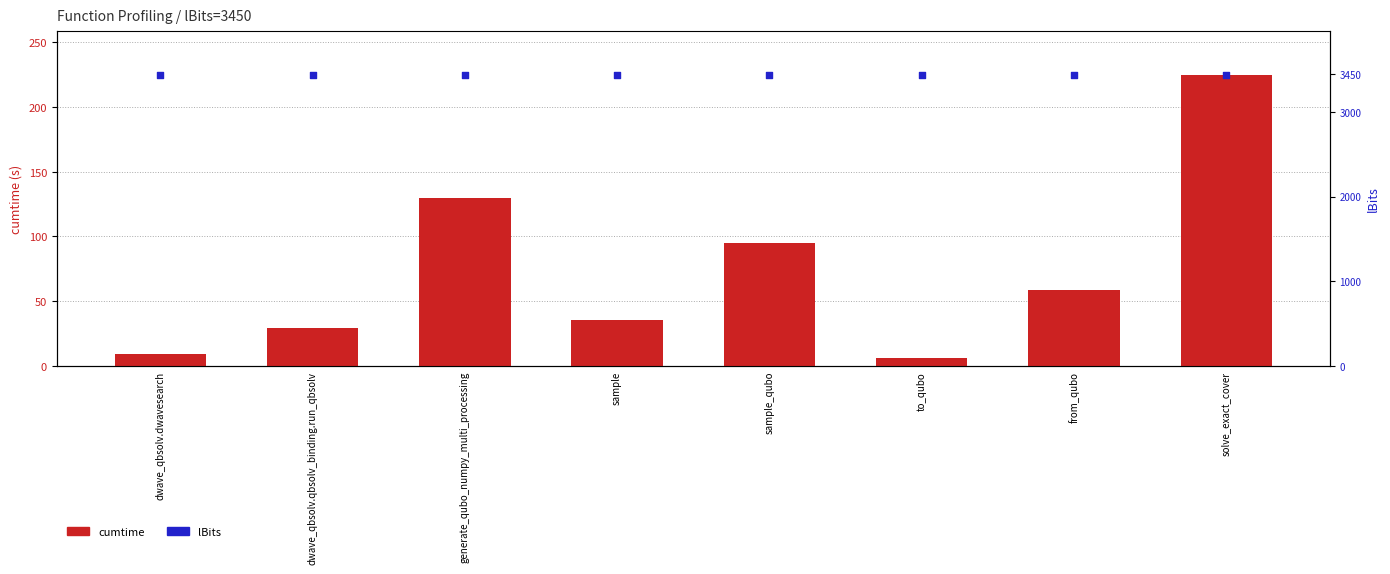

What is the total value across all series at sample_qubo?

319.4